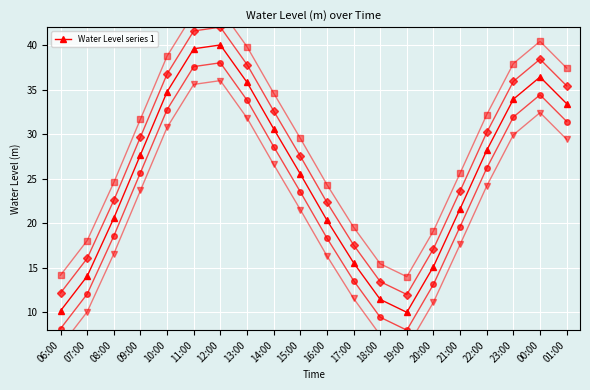

True or false: the data shows 16.2 at 18:00.

False